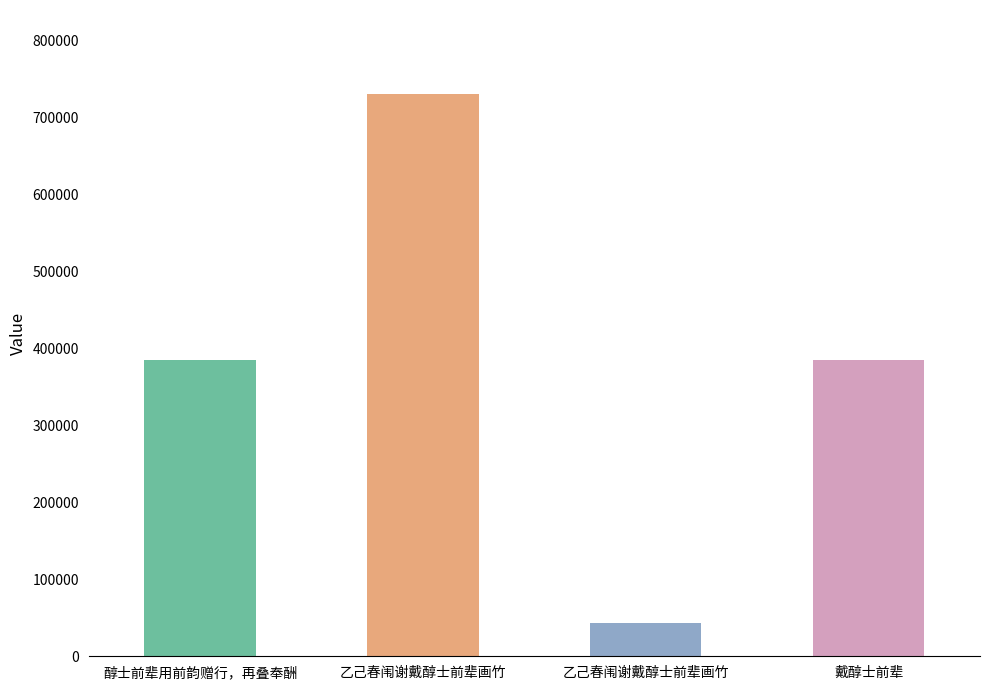

Does the chart contain any negative values?

No